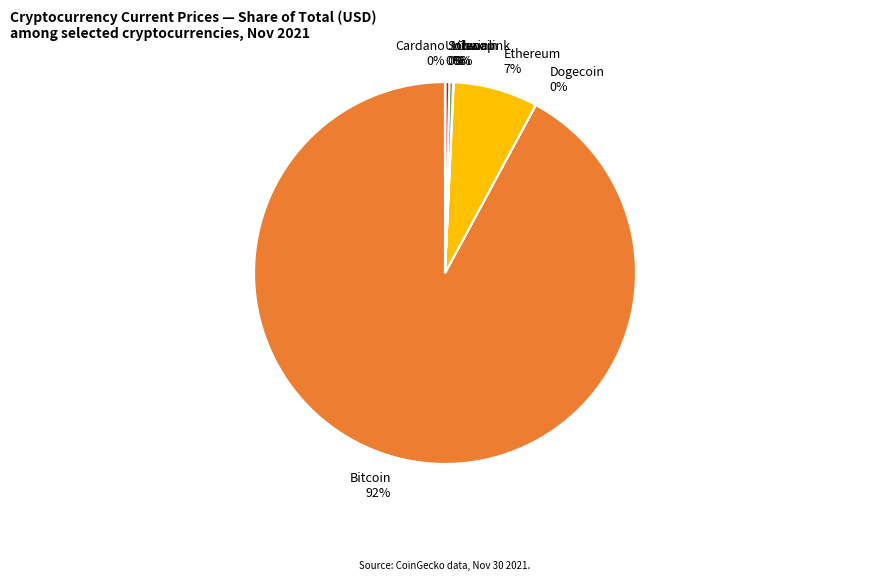

To the nearest percent, what is the difference between the largest and smallest slice percentages?

92%